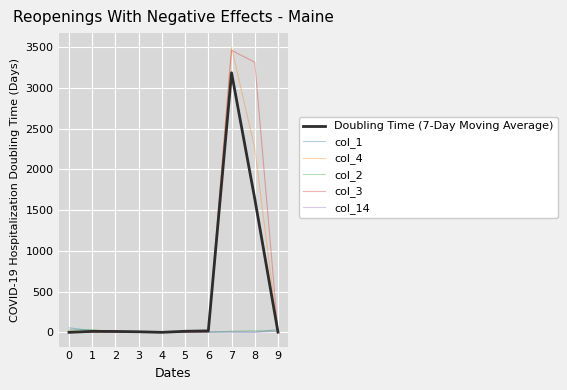

What is the greatest value displayed?

3496